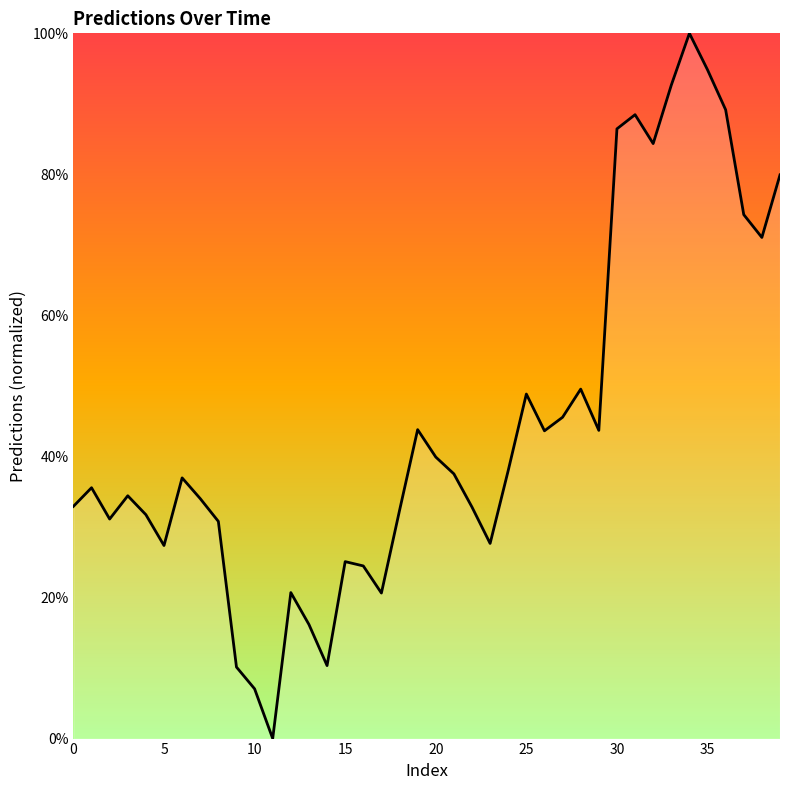

What is the difference between the maximum and minimum values?

100.0